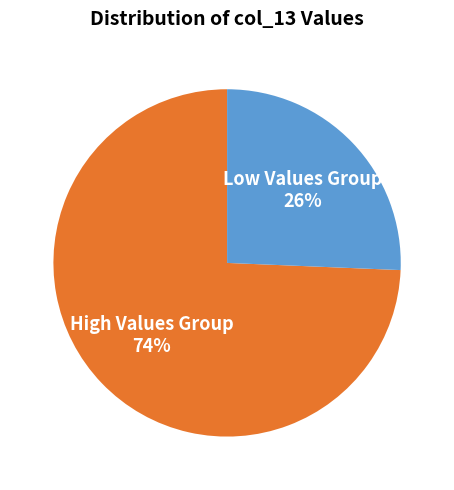

Which has a higher value, High Values Group 74% or Low Values Group 26%?

High Values Group 74%